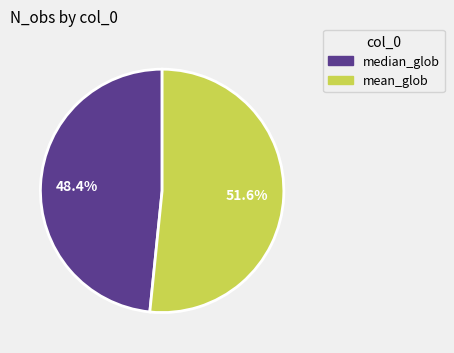

How many slices are in this pie chart?

2